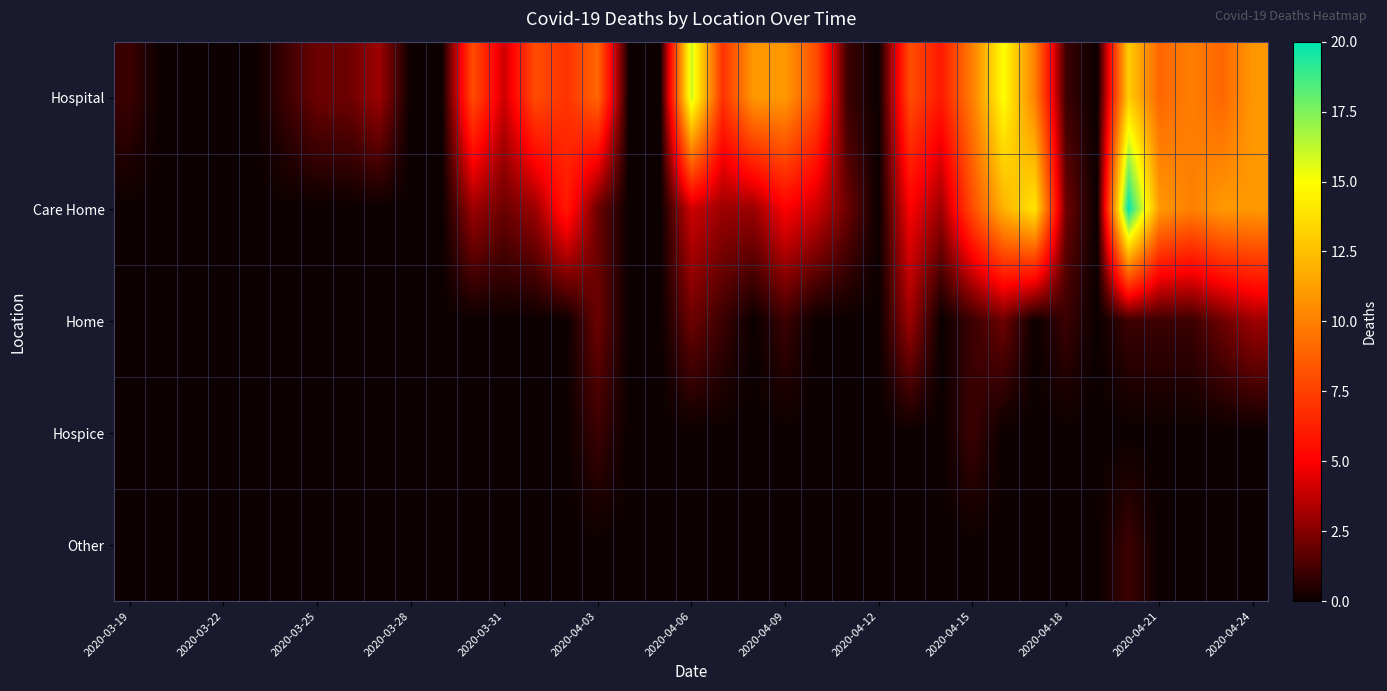

Which series has the widest spread of values?

Care Home